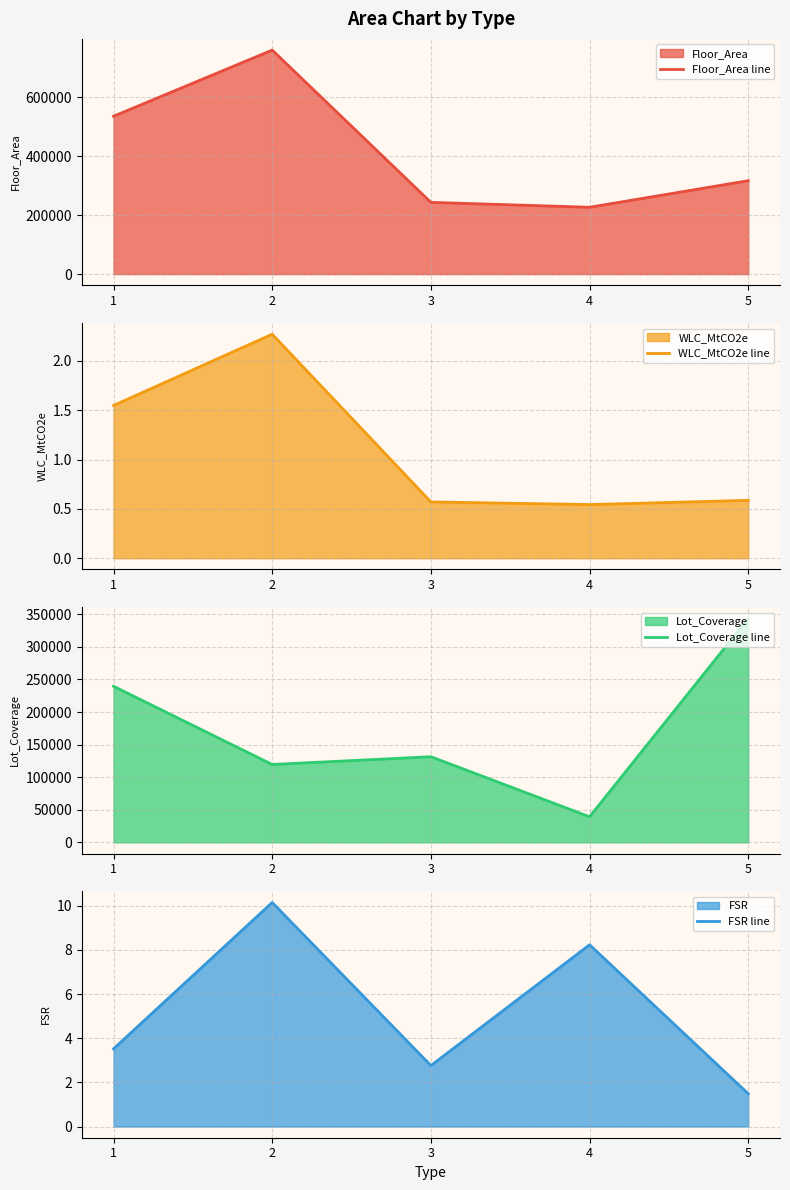

Which series has the largest total across all categories?

Floor_Area line